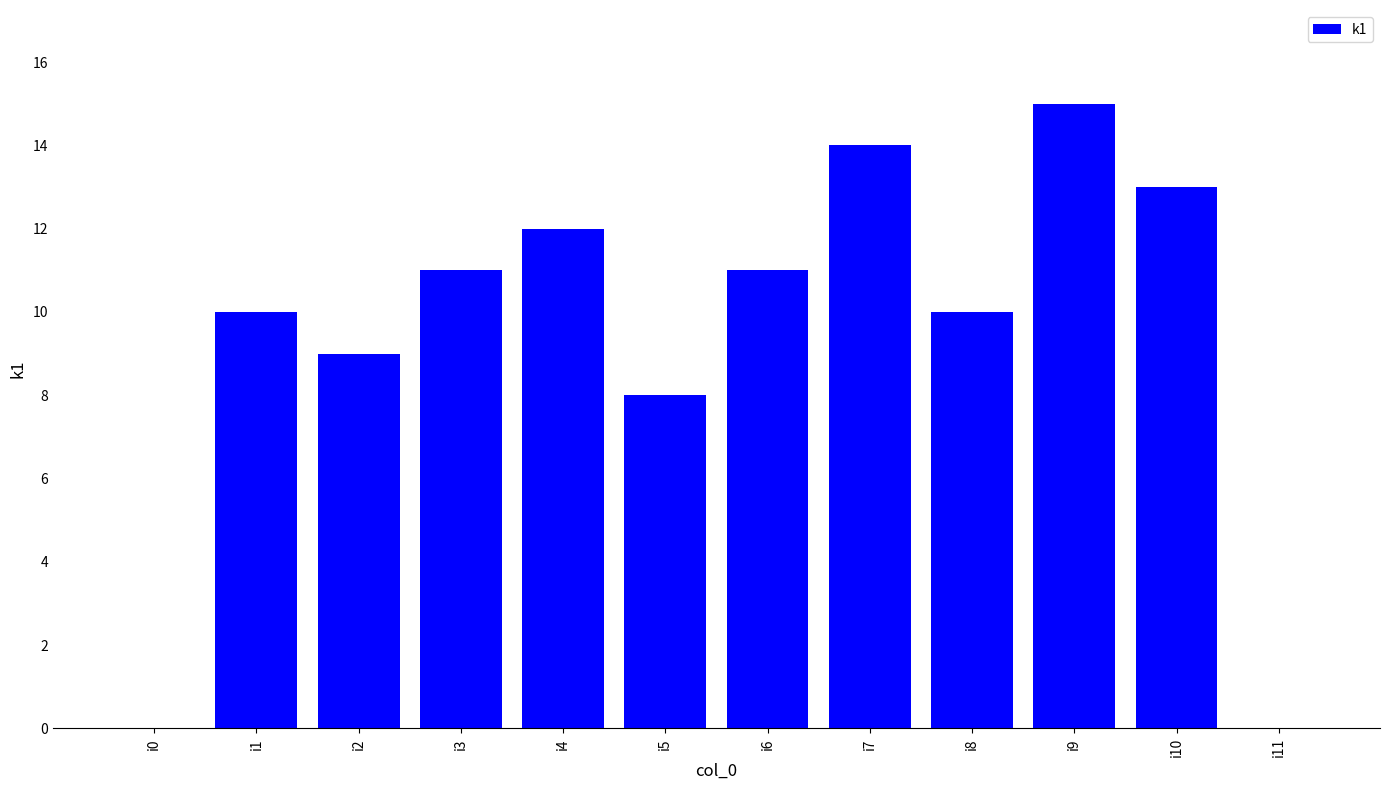

The chart shows a value of 12 at i4. True or false?

True